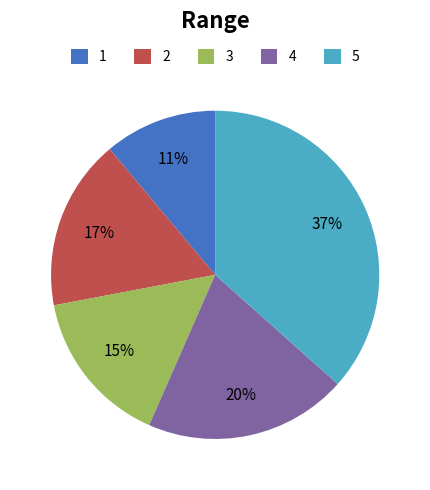

Does any single category account for the majority?

No